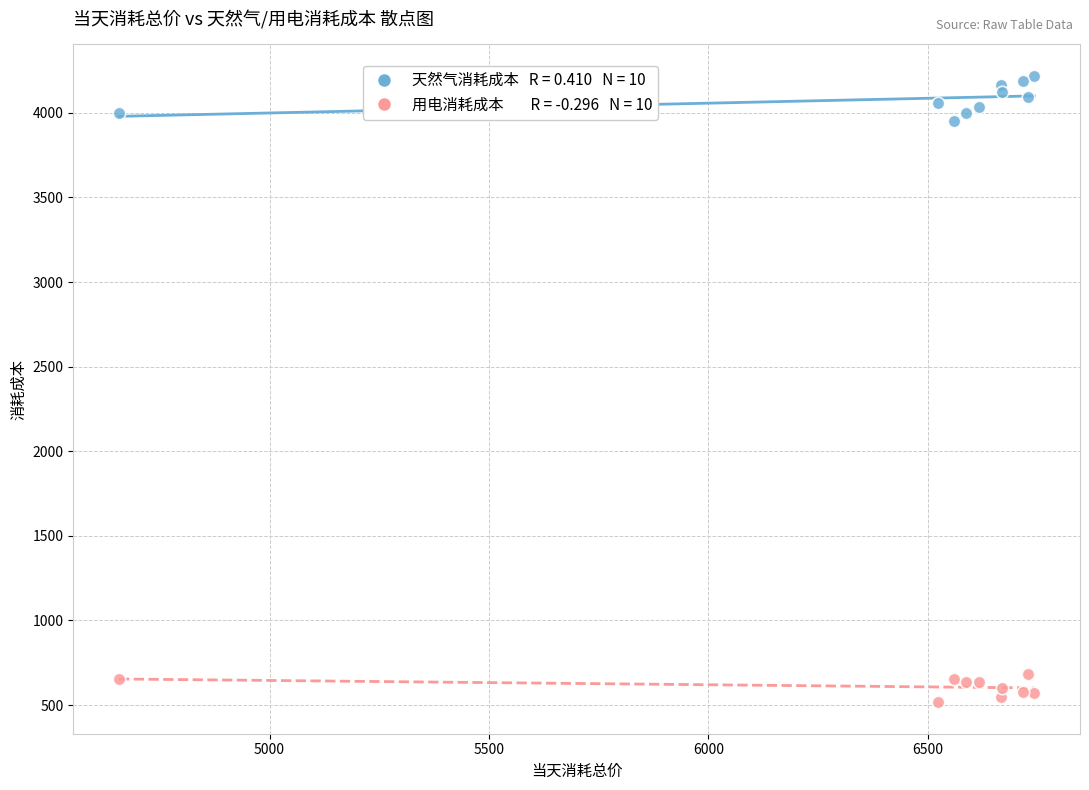

Across all series, what Y value is closest to 2367?

3953.0